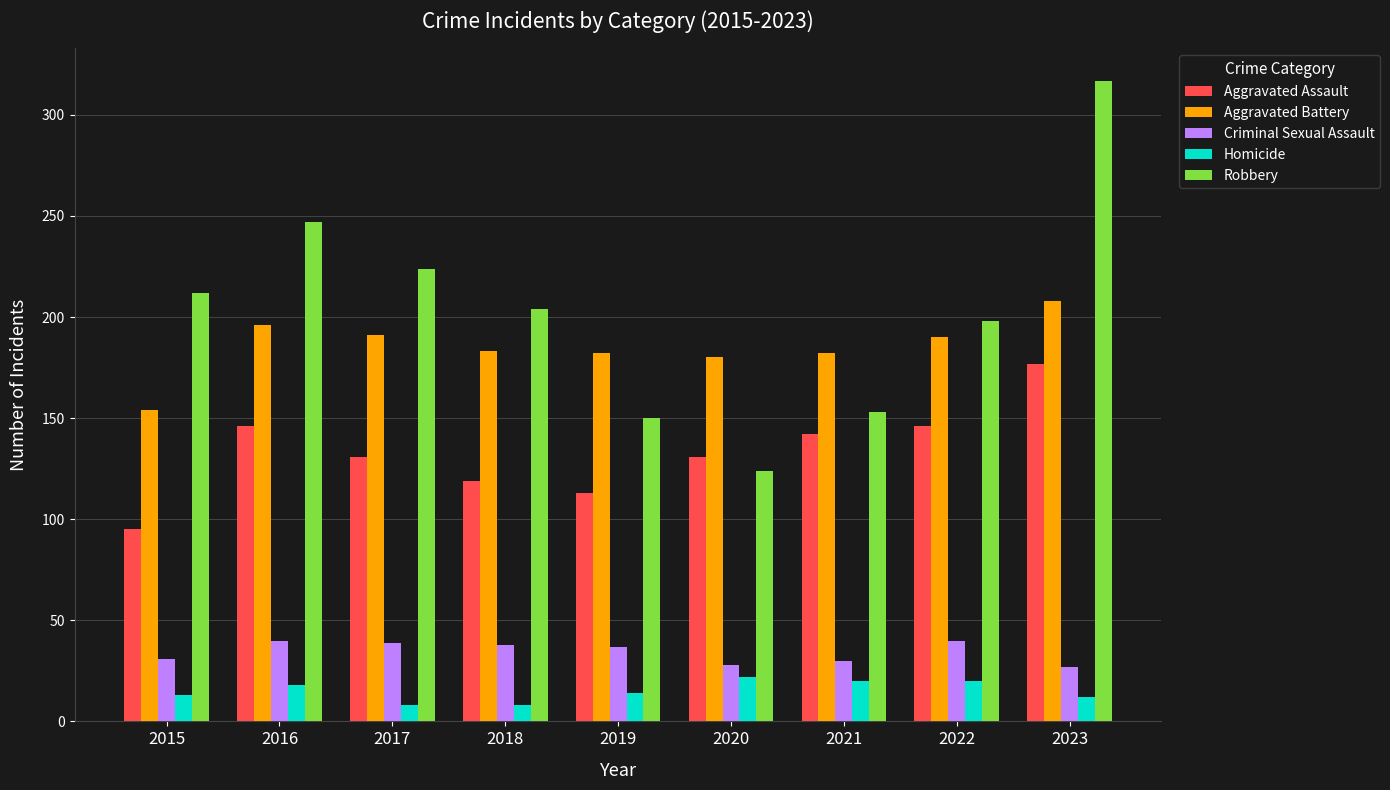

The value of Criminal Sexual Assault at 2022 is 55. True or false?

False